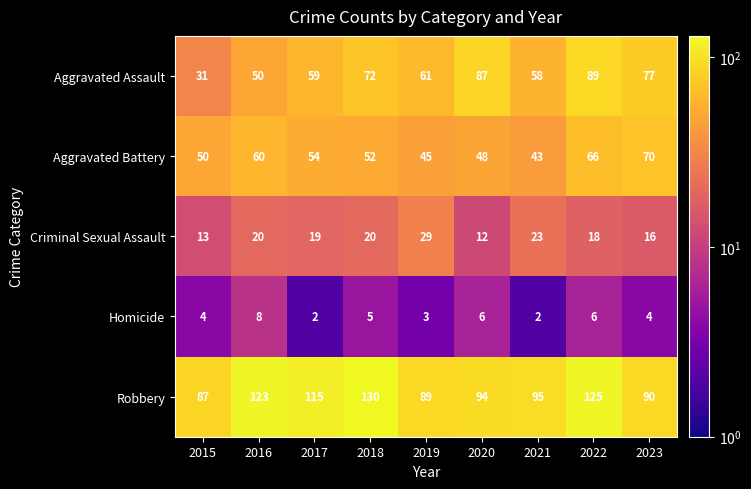

What is the smallest value displayed?

2